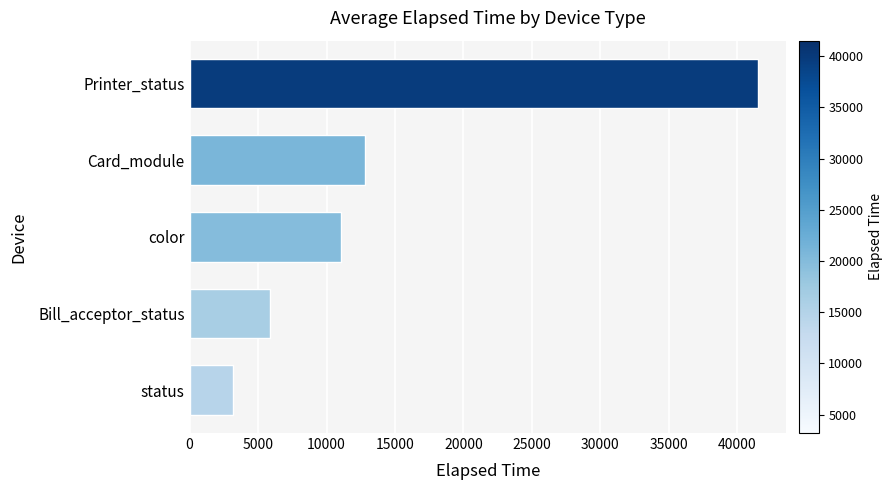

What is the smallest value displayed?

3200